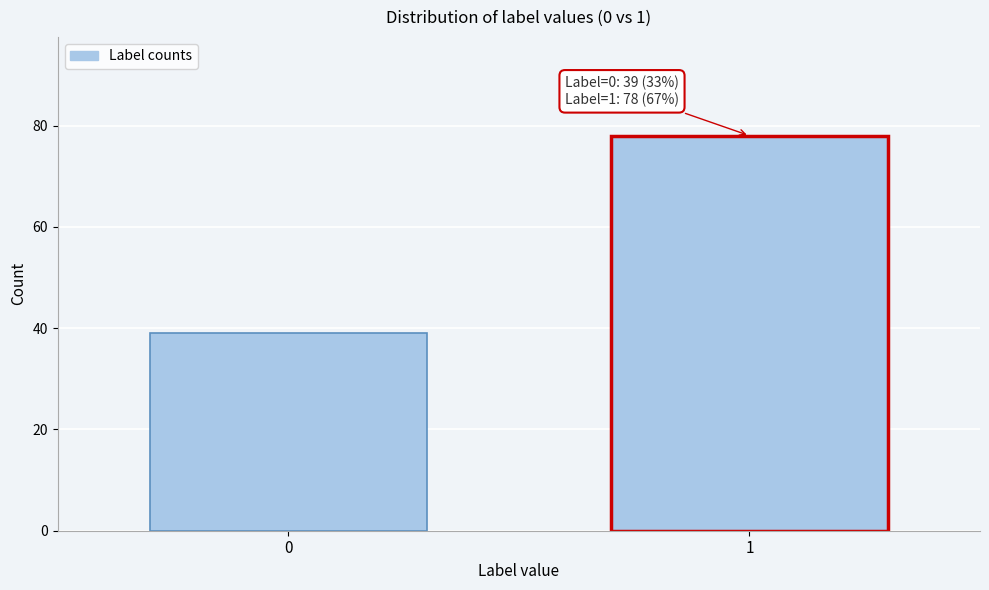

Reading right to left, transcribe all the data shown in this chart.

78	39